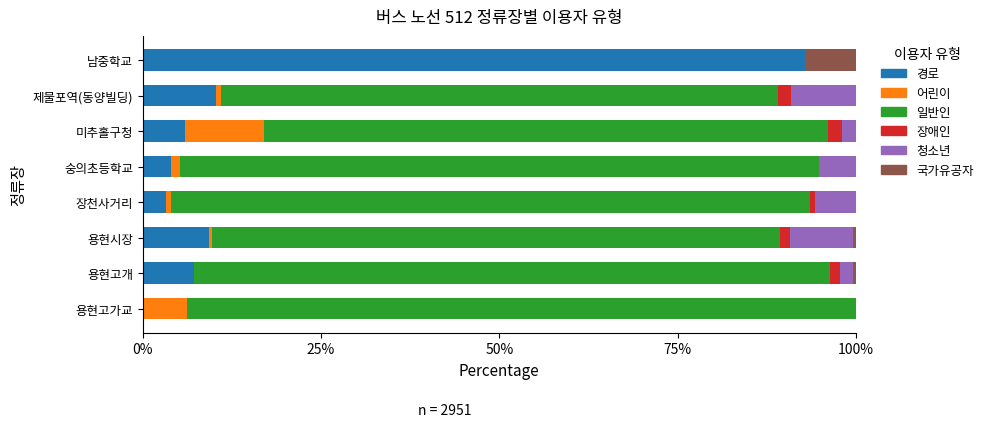

How many series are shown in this chart?

6